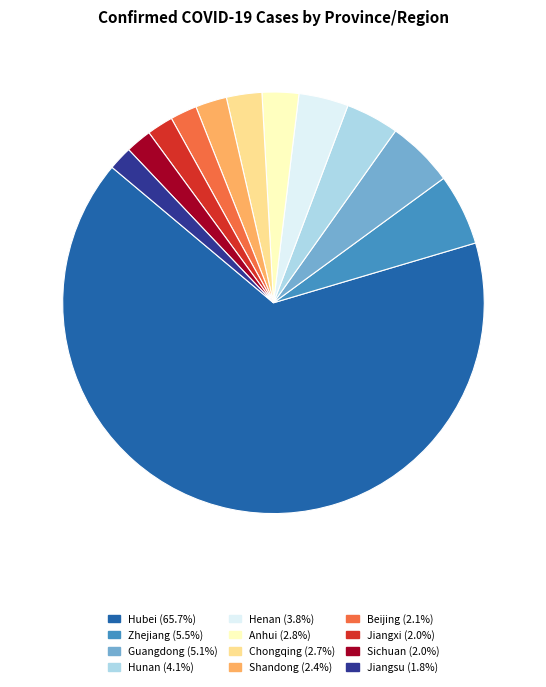

Which category has the biggest portion of the pie?

Hubei